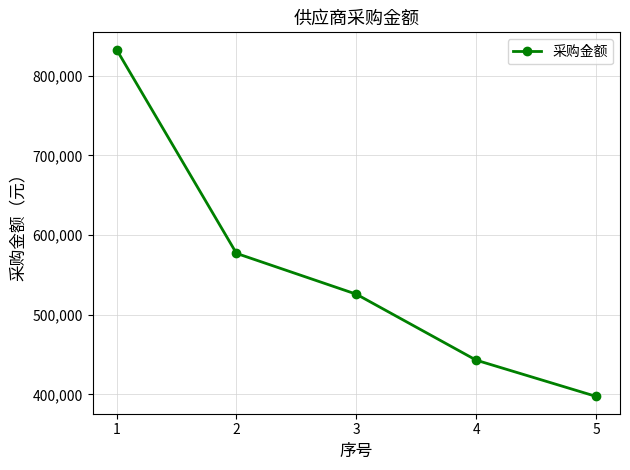

Is it true that the value at 5 is 397435.9?

True